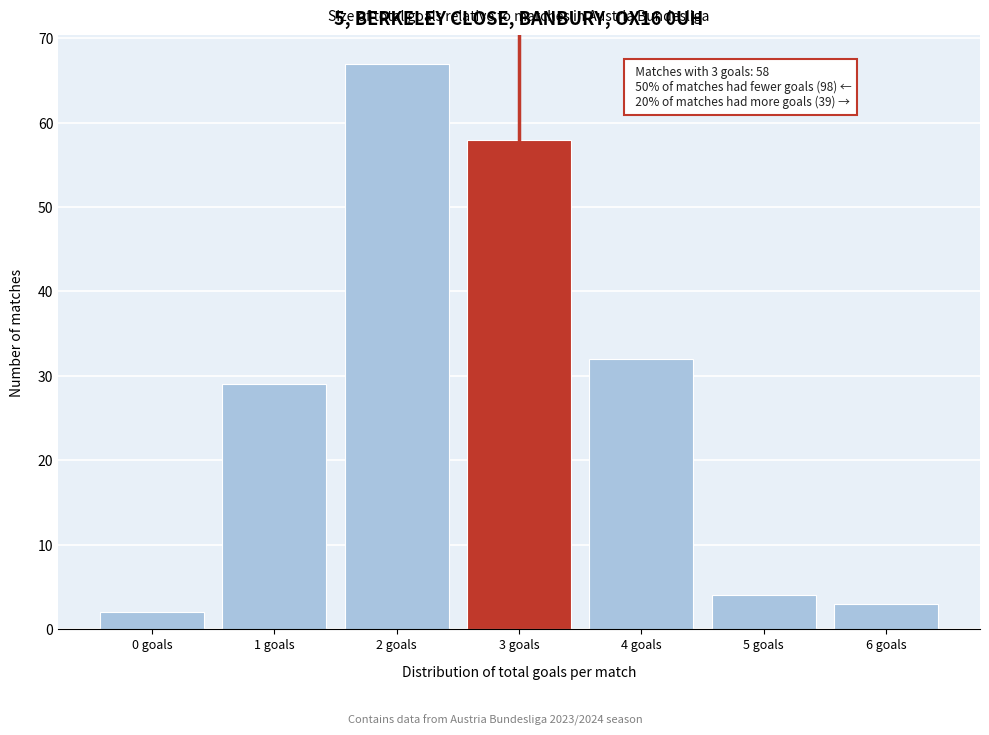

Reading left to right, list all the values displayed in this chart.

2	29	67	58	32	4	3